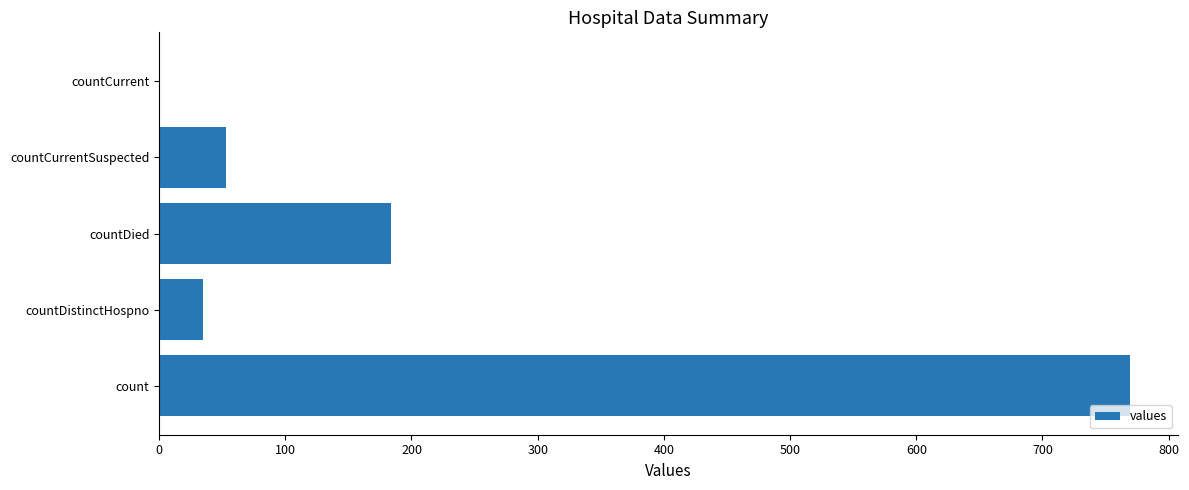

What is the sum of all values?

1041